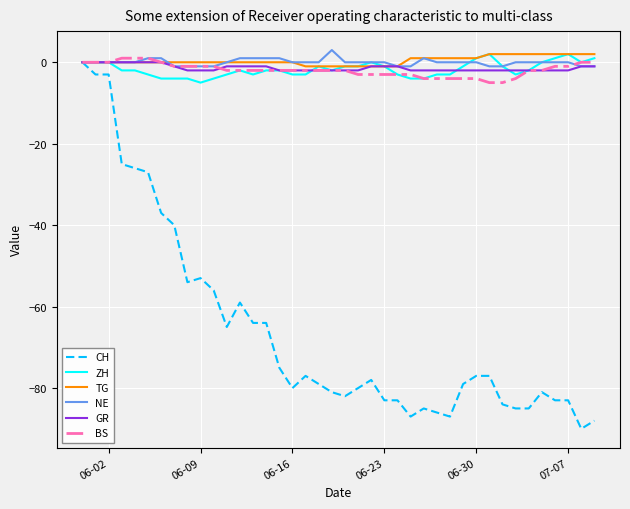

True or false: CH has more than 2 points higher than both neighbors.

True